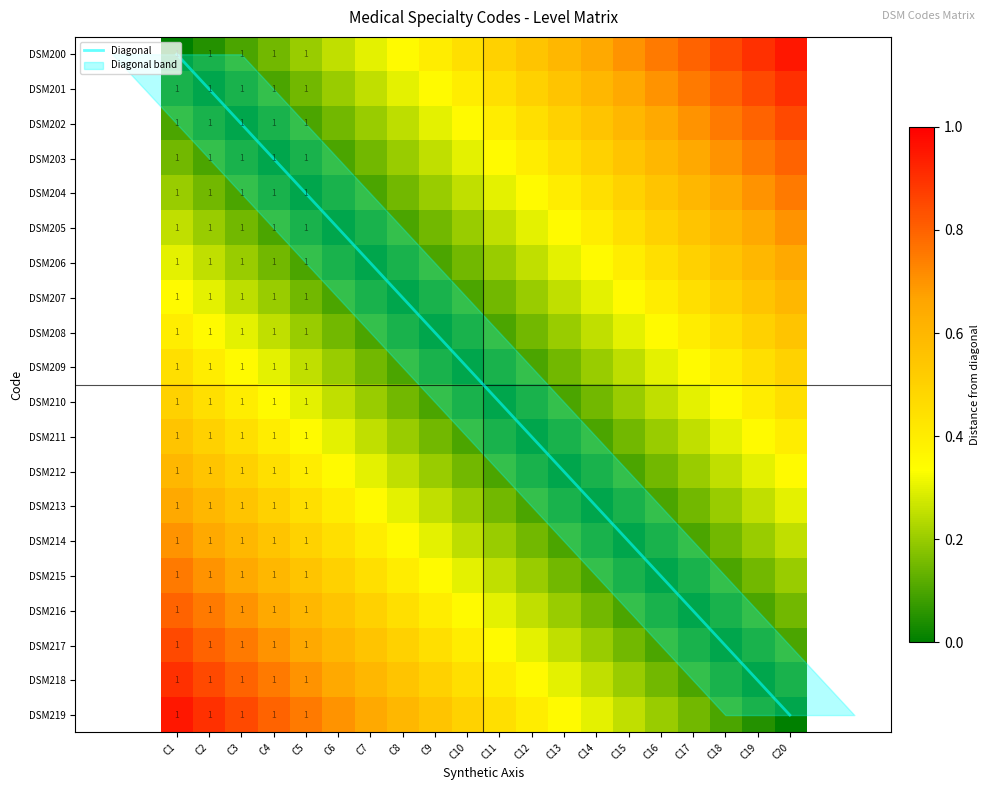

Which series changed the most between C10 and C17?

Diagonal